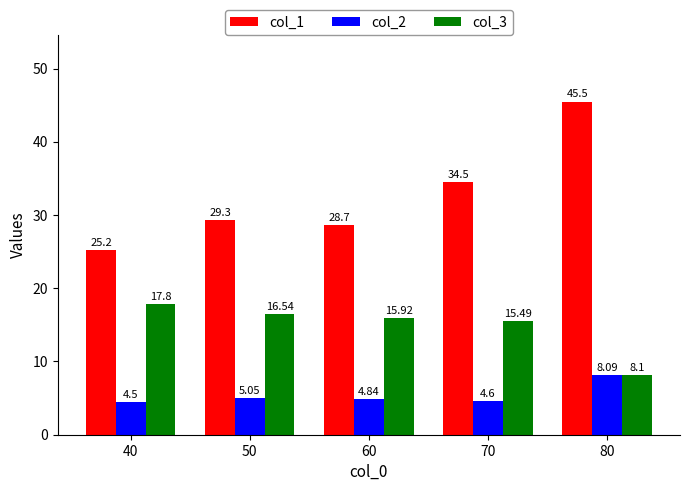

What is the value of the col_1 bar at the 2nd from the left?

29.3